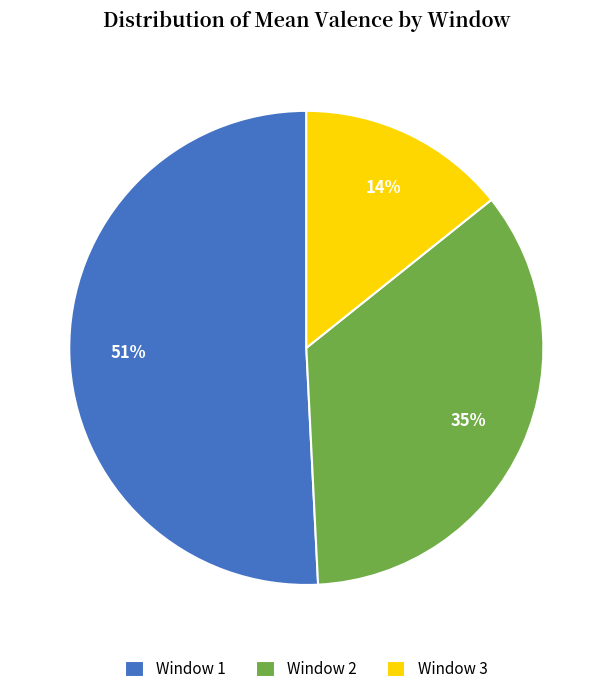

Rank the categories by value from lowest to highest.

Window 3, Window 2, Window 1